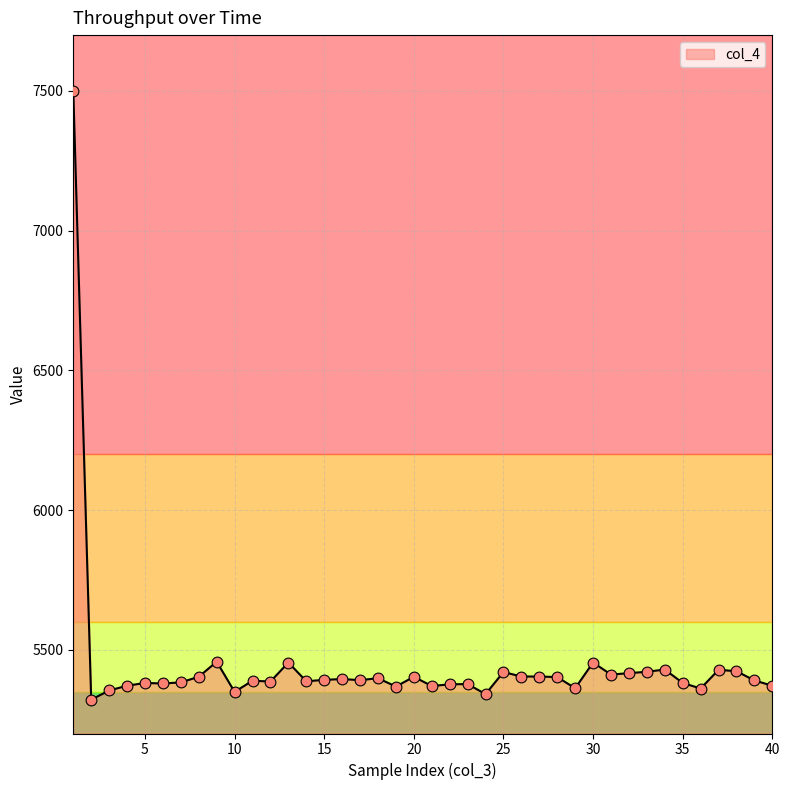

What is the difference between the maximum and minimum values?

2179